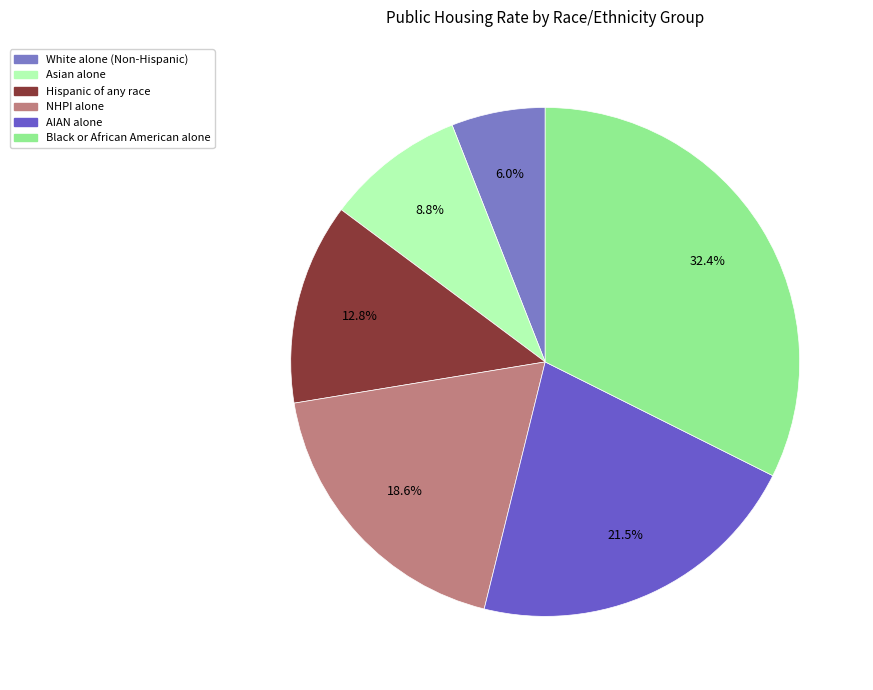

To the nearest percent, what portion does AIAN alone represent?

21%